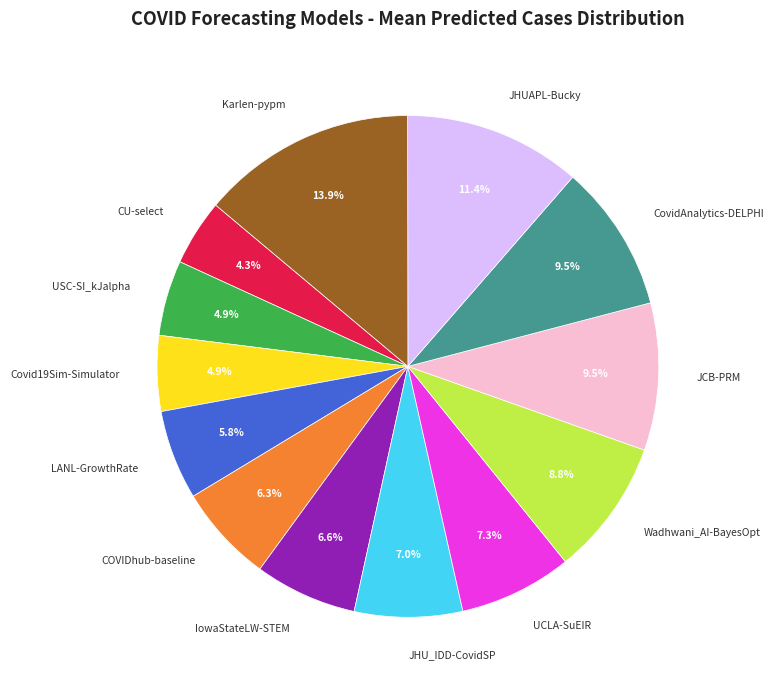

Count the number of slices in the pie.

13